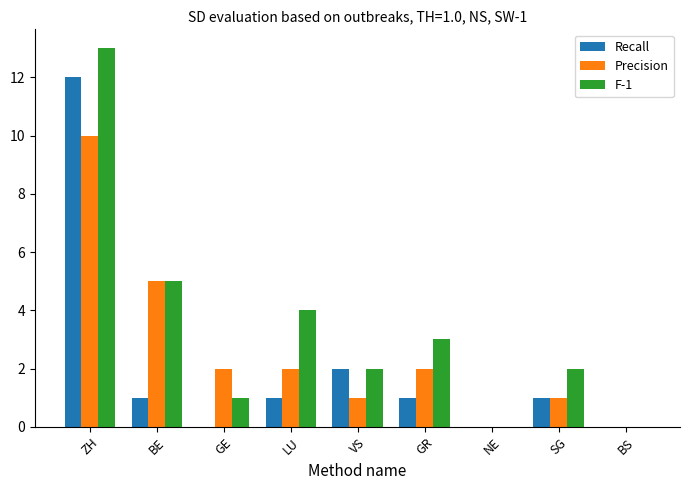

The F-1 series shows 1 at GE. True or false?

True